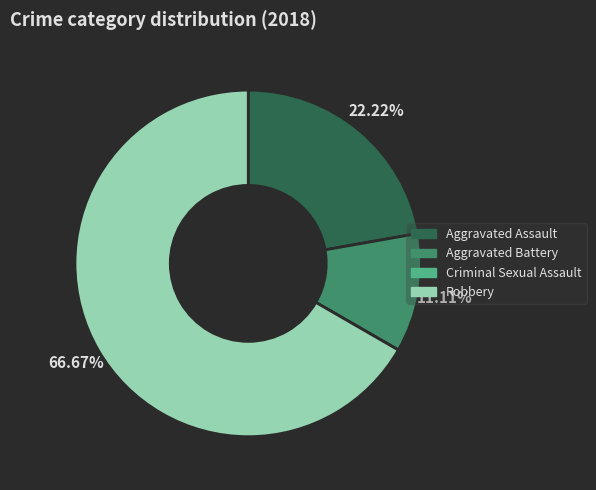

To the nearest percent, what portion does Aggravated Battery represent?

11%